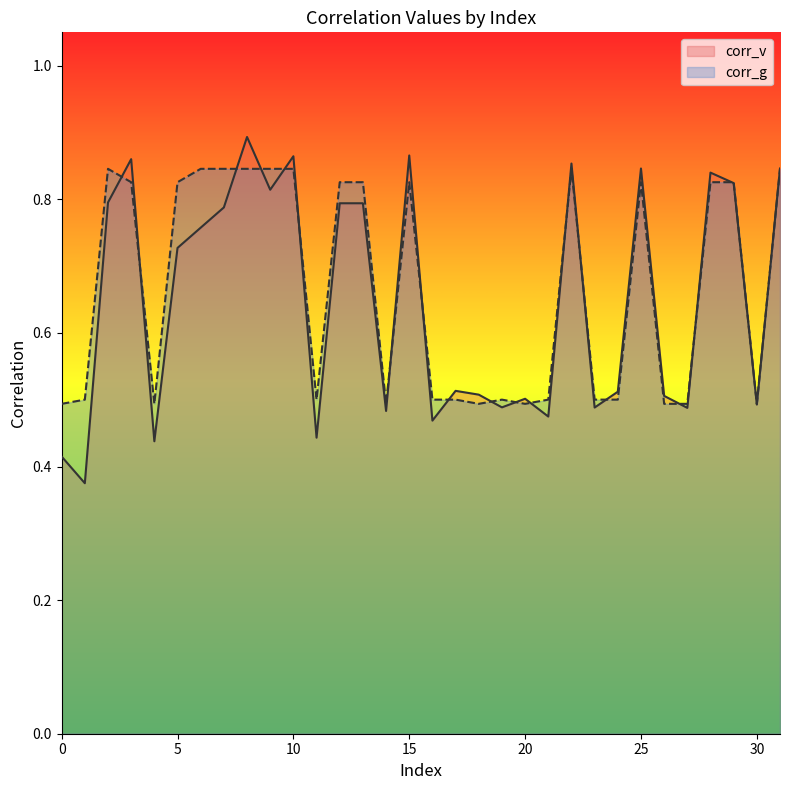

List the series in order of their overall mean, lowest first.

corr_v, corr_g